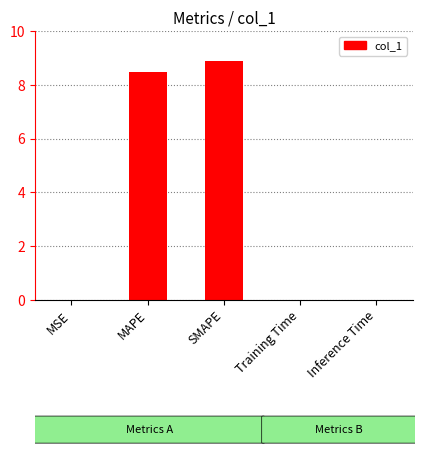

What is the difference between the values at MAPE and SMAPE?

0.4